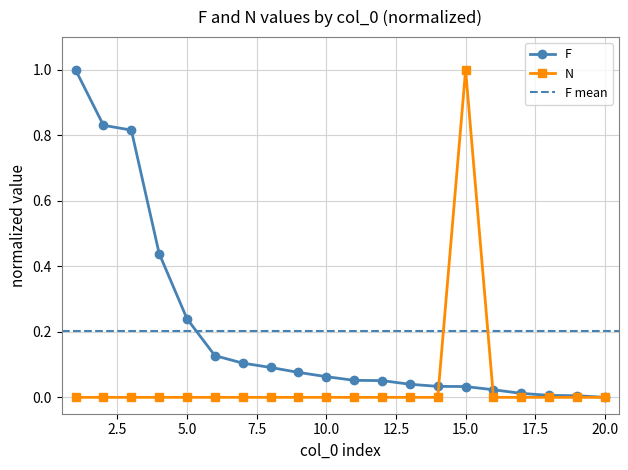

Which category has the highest value in the N series?

15.0